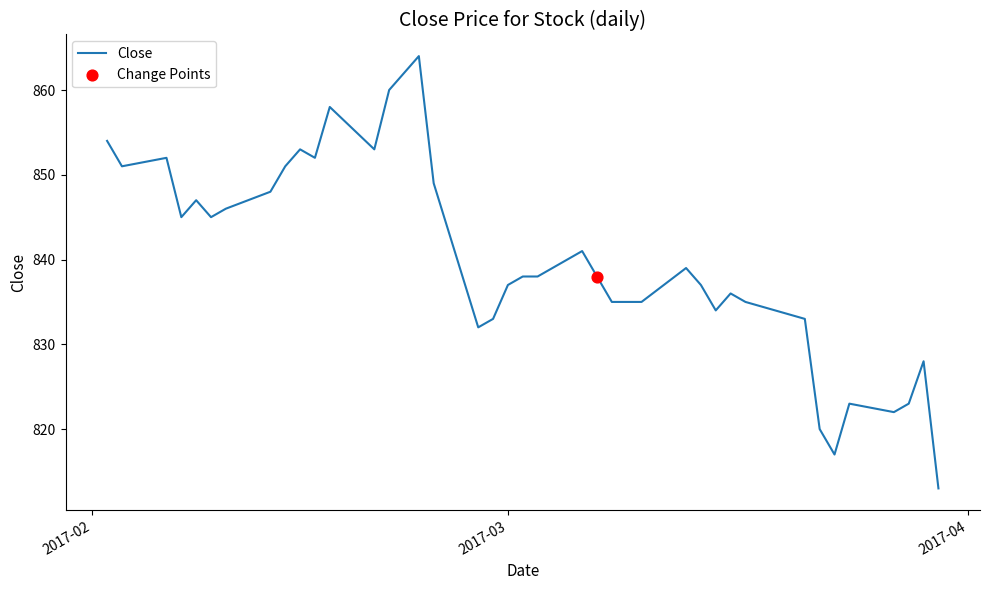

What is the greatest value displayed?

864